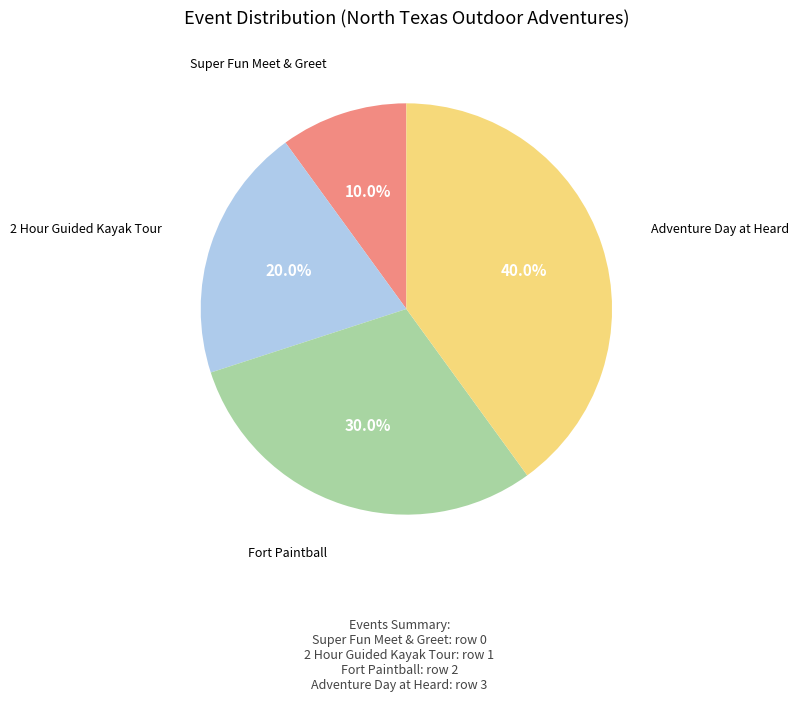

How many segments does this pie chart have?

4